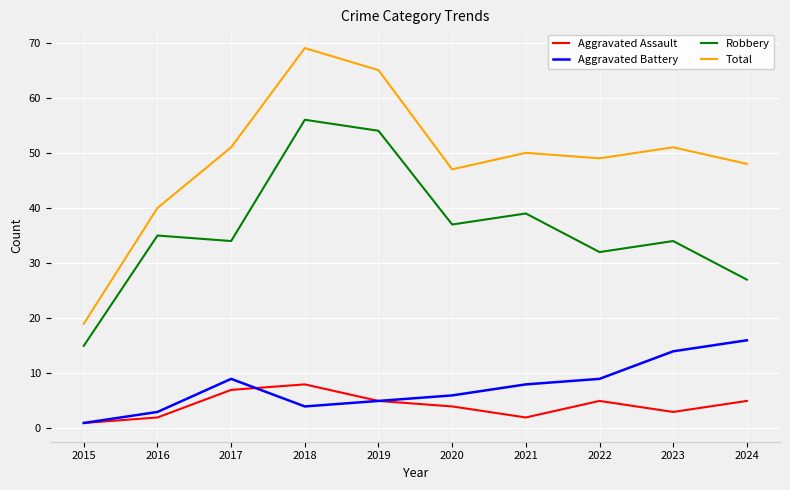

Rank the series by their maximum value, from highest to lowest.

Total, Robbery, Aggravated Battery, Aggravated Assault